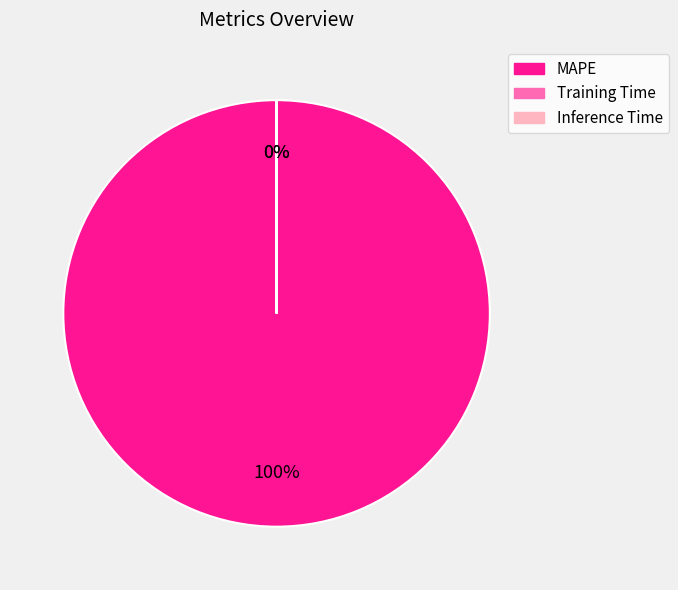

Which slice is the smallest?

Inference Time